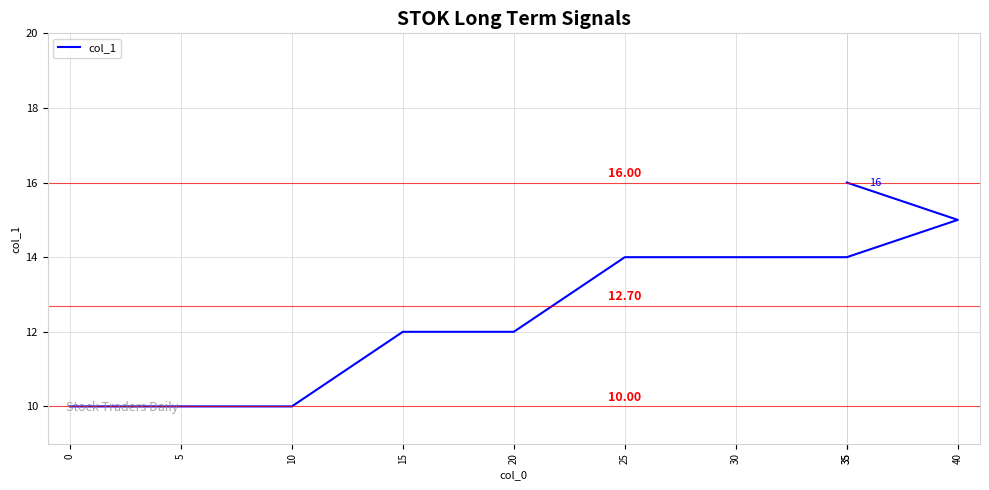

What is the greatest value displayed?

16